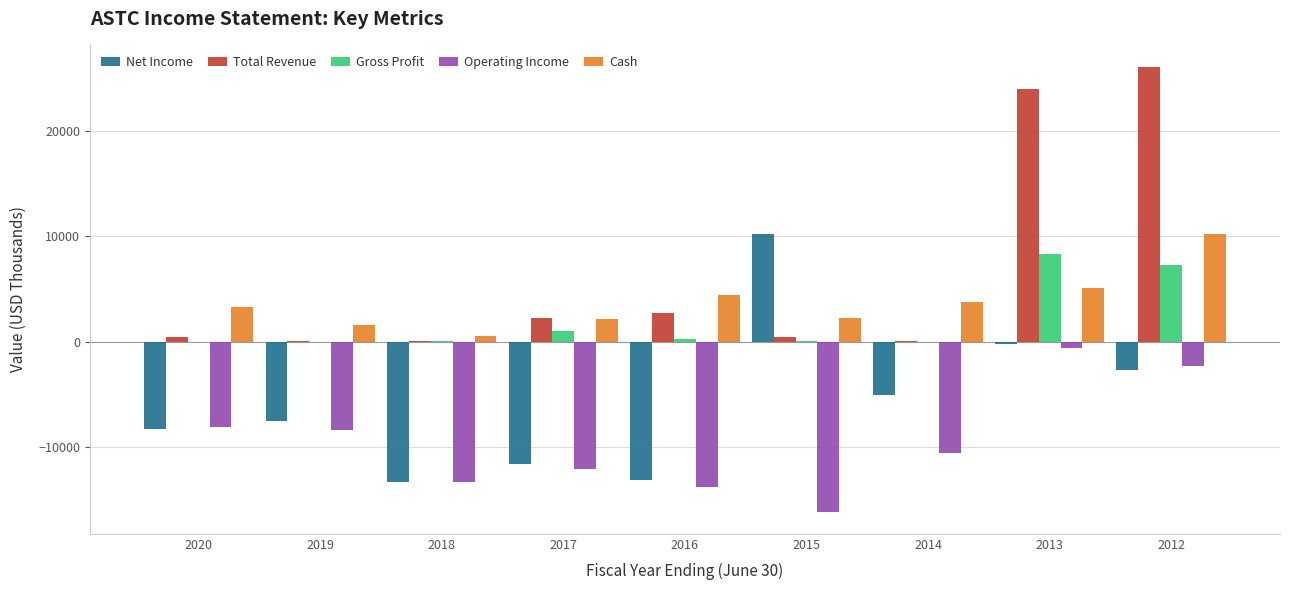

True or false: Total Revenue has a value of 100 at 2014.

True